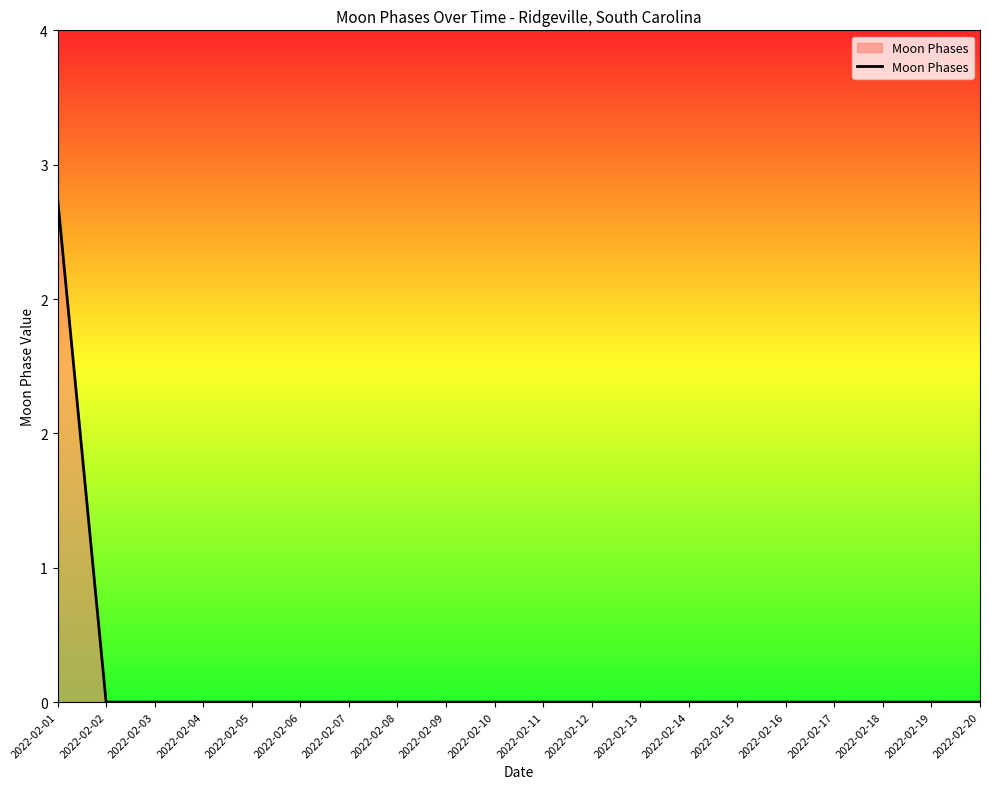

Does the chart display data point markers on the line(s)?

No